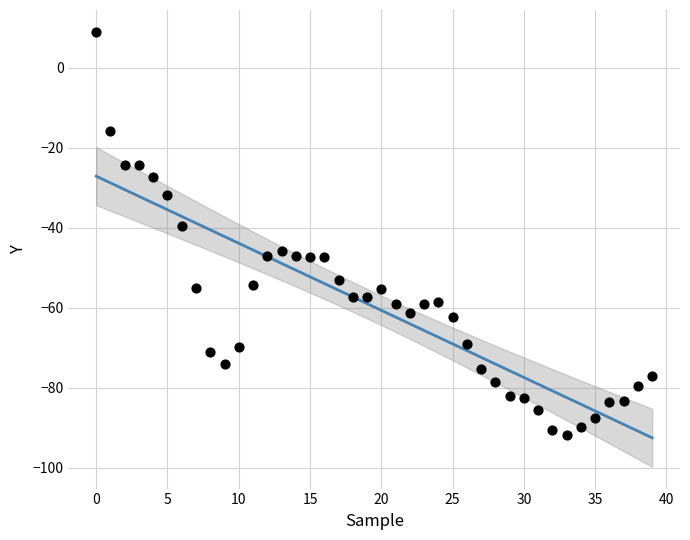

What Y value in the scatter plot is closest to -41?

-39.5